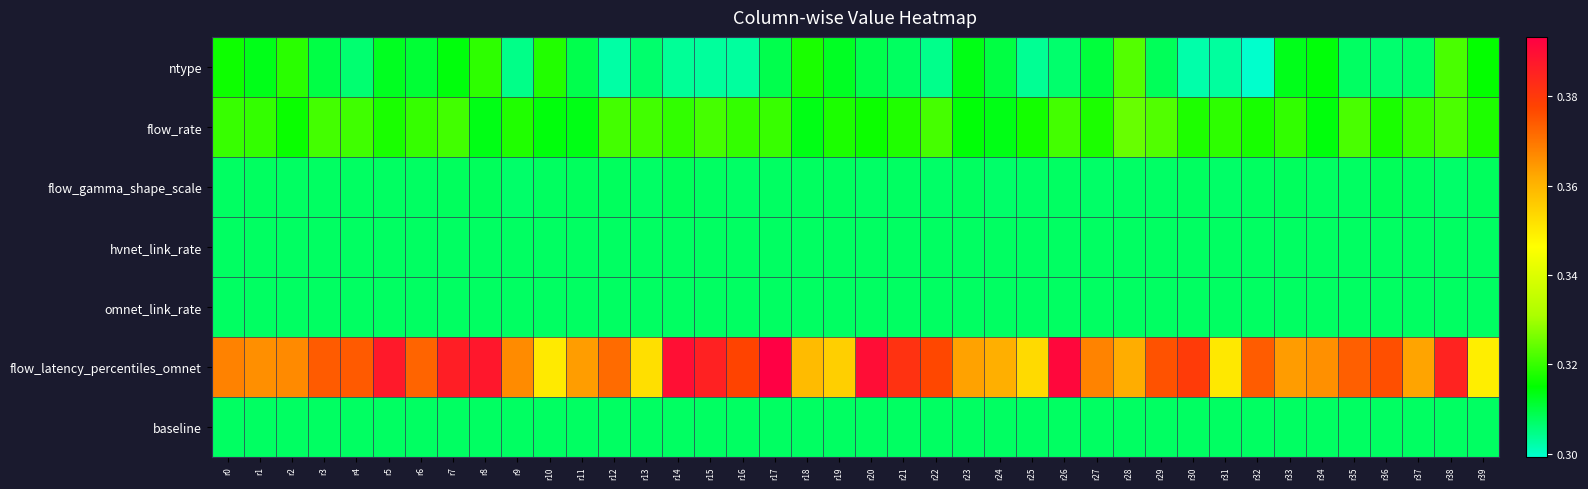

What is the total value across all series at r2?

2.2